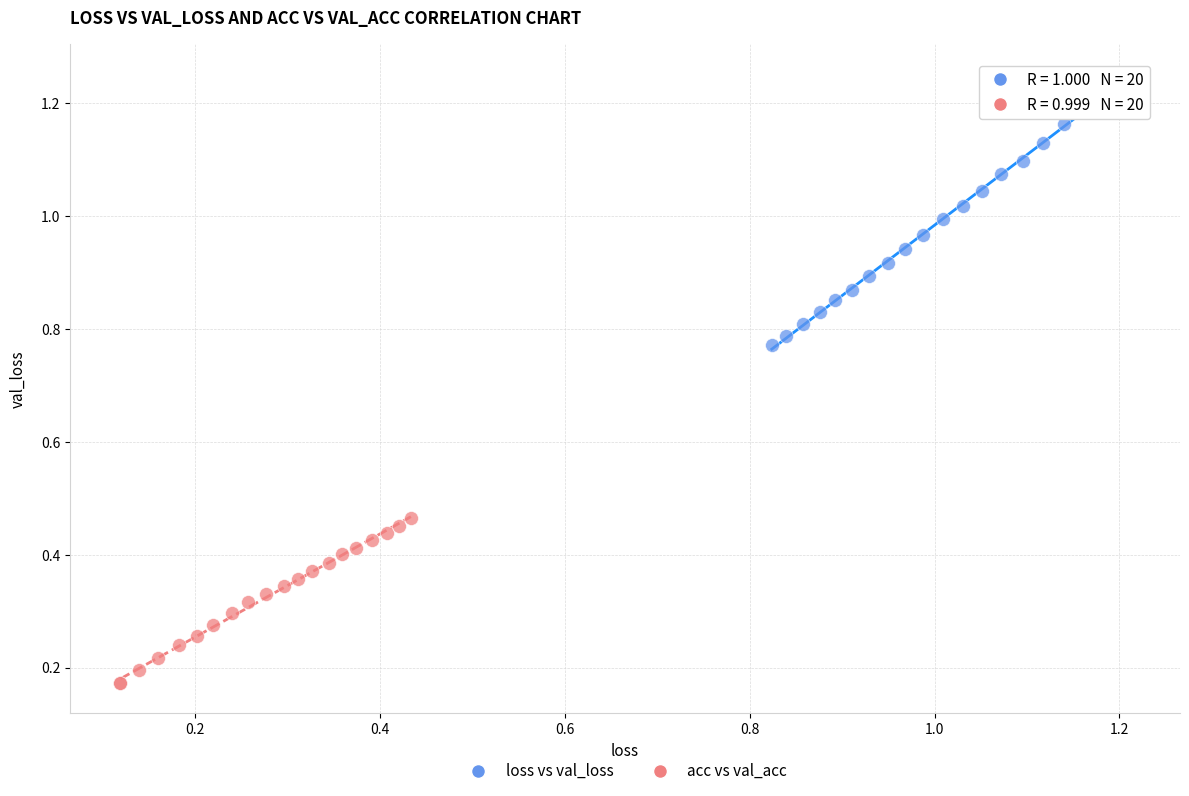

Which series contains the highest Y value?

loss vs val_loss